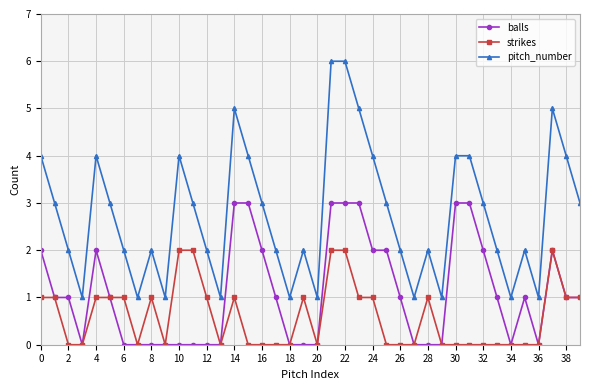

True or false: pitch_number has more than 1 interior local peaks.

True